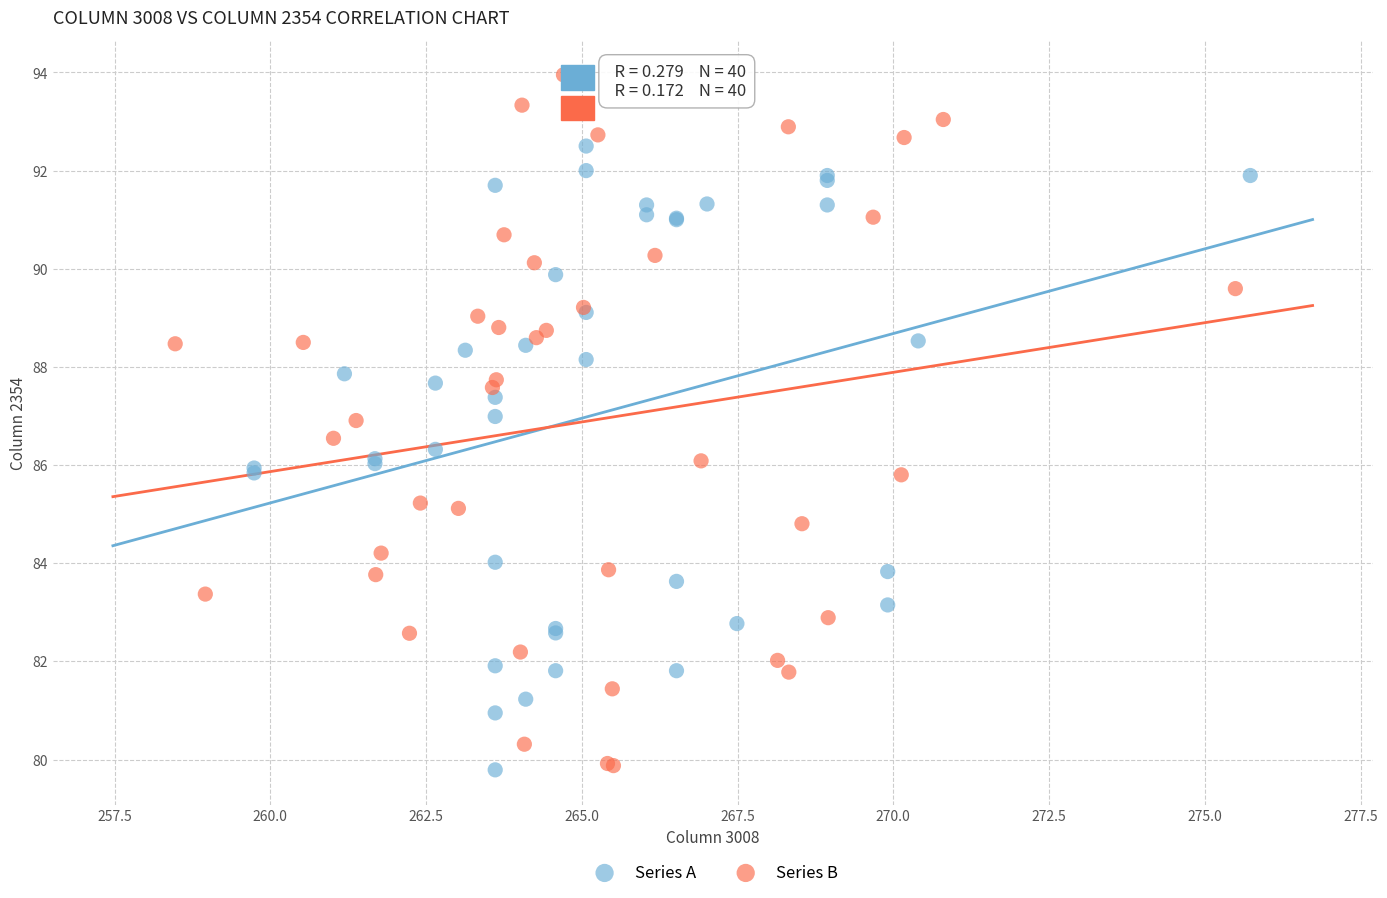

Which series has the widest spread of Y values?

Series B